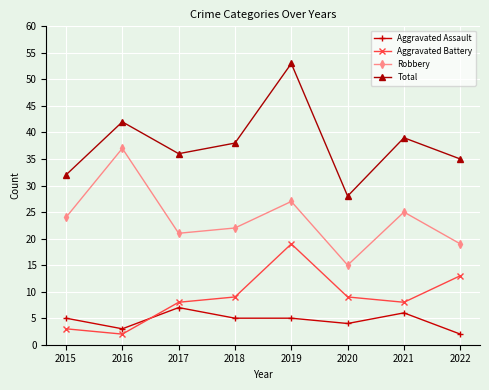

Is the value of Total at 2021 greater than the value of Robbery at 2018?

Yes